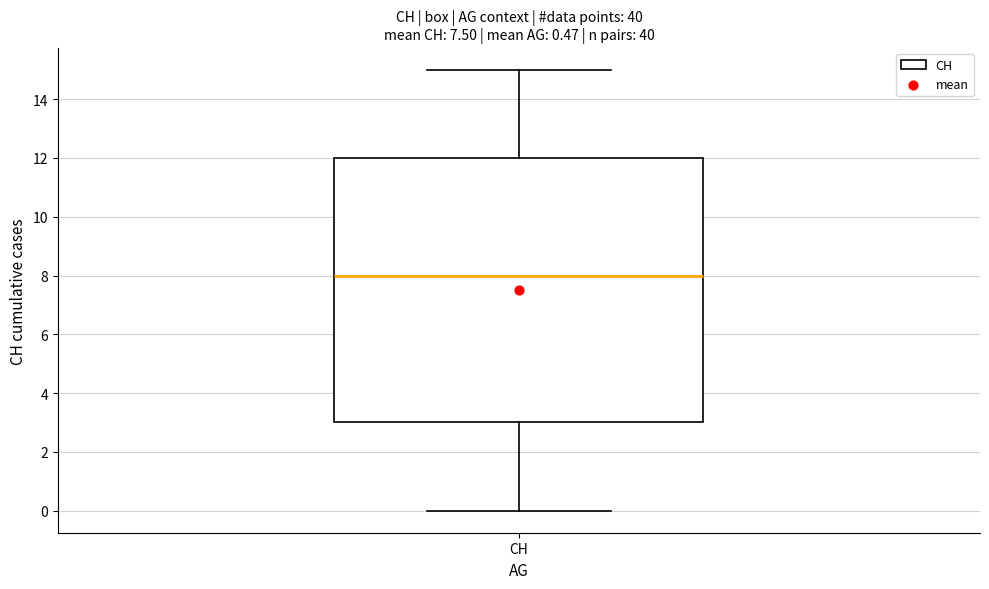

Where does the upper whisker of the box for CH end on the y-axis? The values are not printed on the chart, so give them approximately, as read against the axis.

15